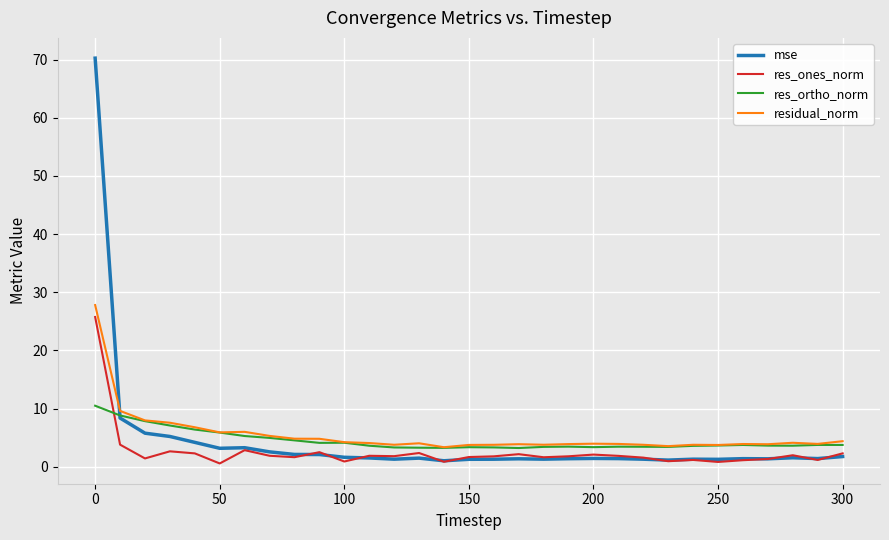

Which series has the largest range (max minus min)?

mse